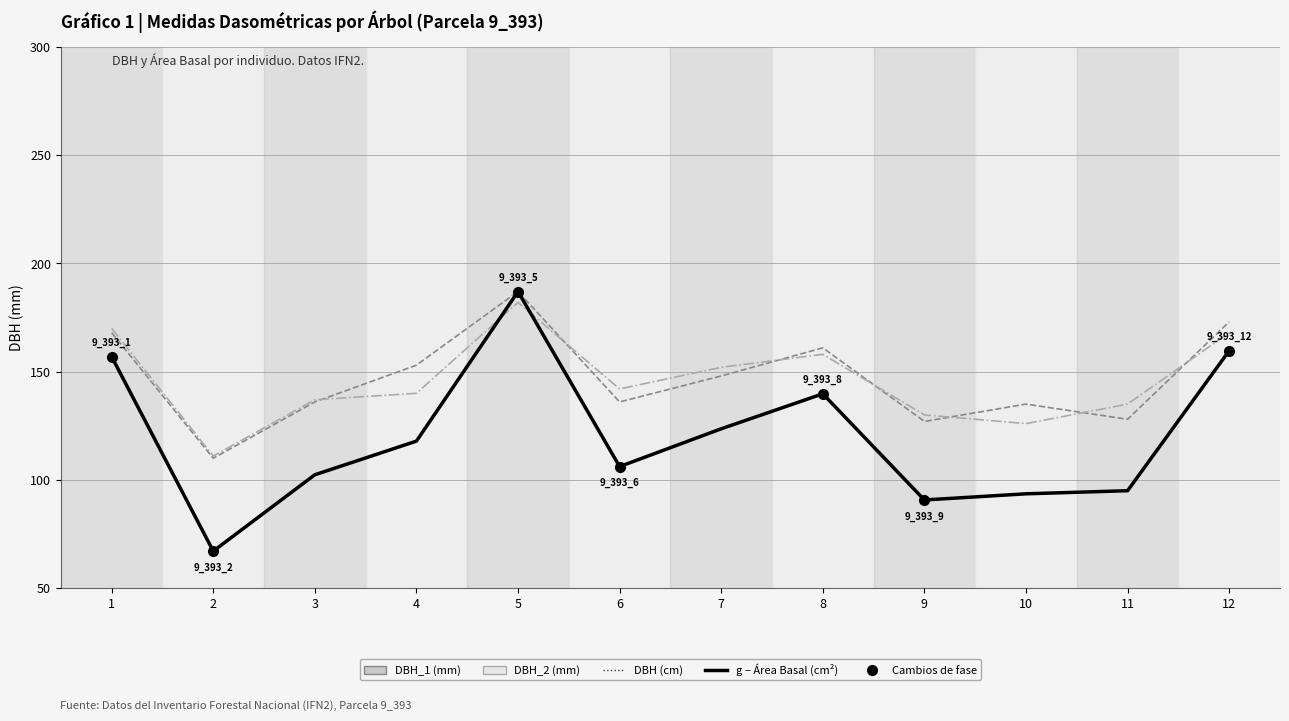

Where is the first local maximum for g?

5